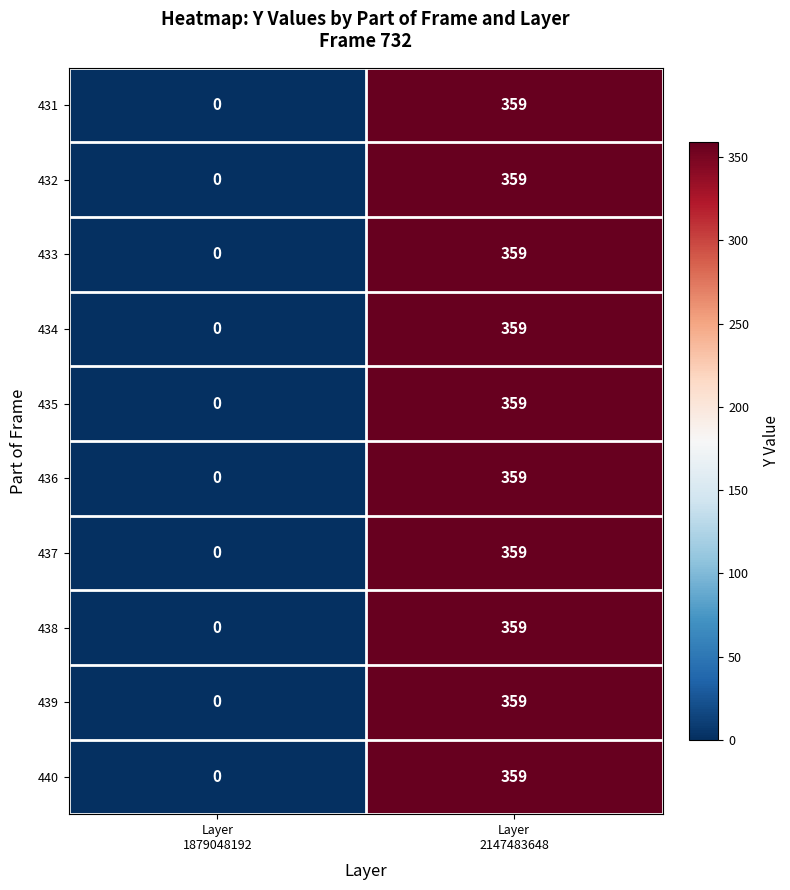

What is the sum of all 436 values?

359